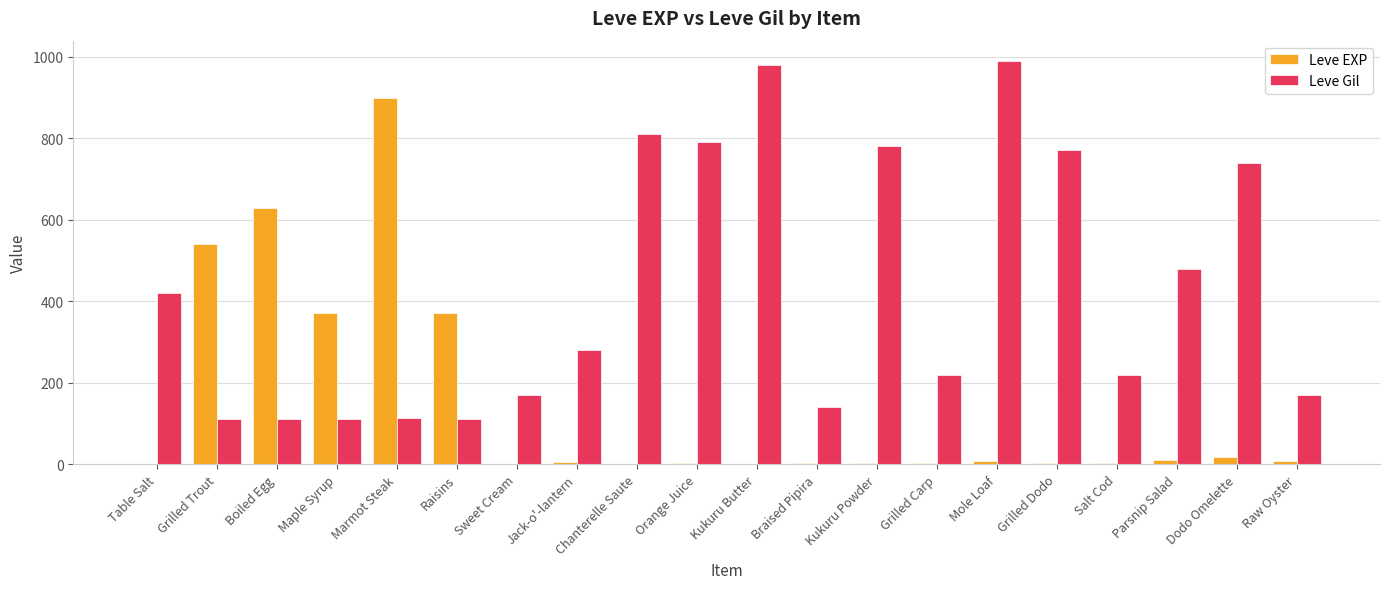

Is the value of Leve EXP at Salt Cod greater than the value of Leve Gil at Jack-o'-lantern?

No